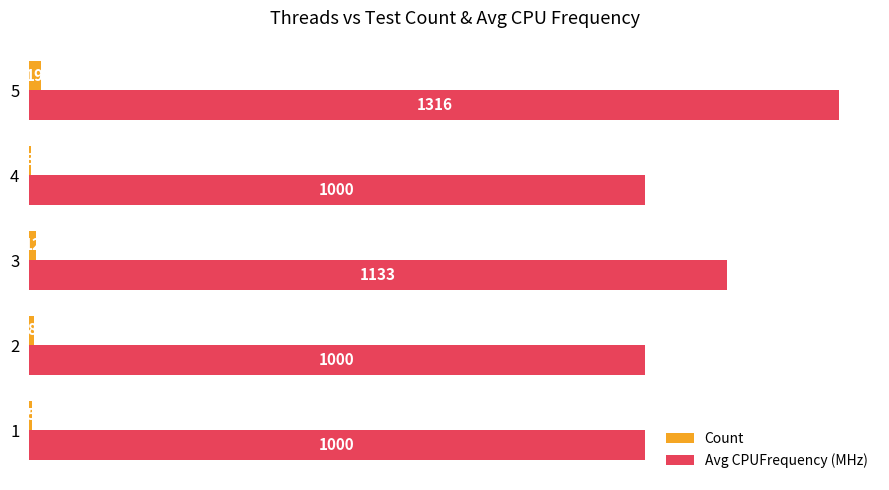

Which category has the highest value in the Avg CPUFrequency (MHz) series?

5